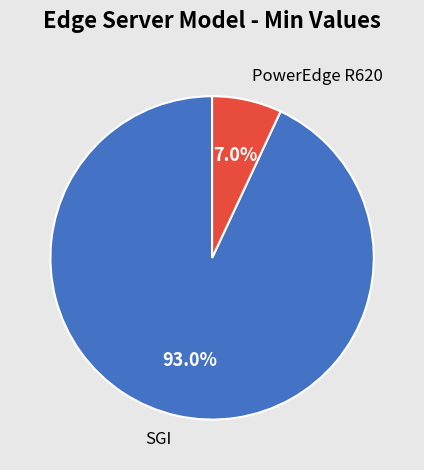

To the nearest percent, what is the difference between the largest and smallest slice percentages?

86%